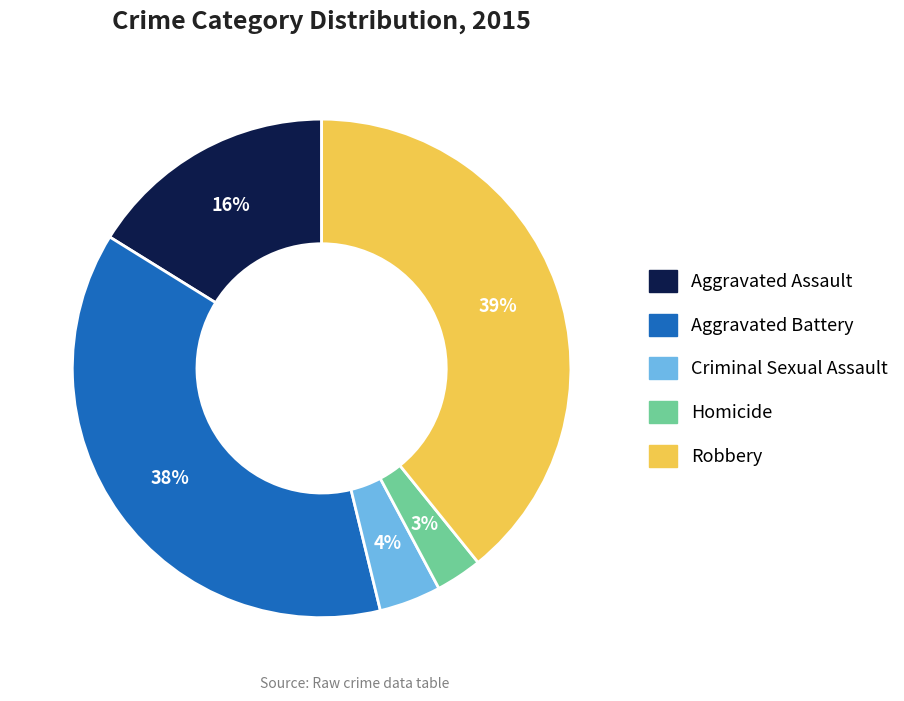

What is the smallest slice in the pie chart?

Homicide